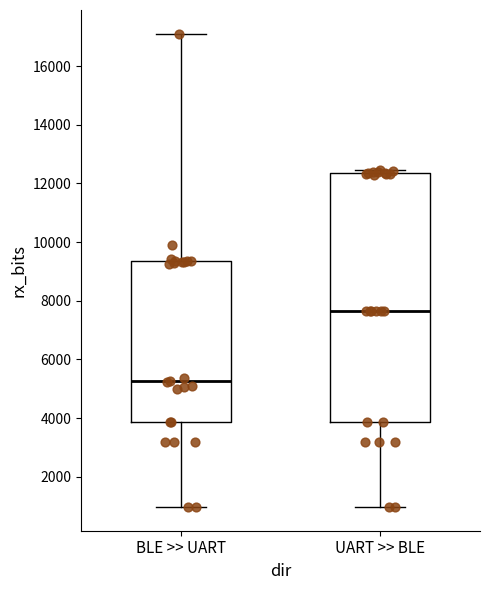

Where does the lower whisker of the box for UART >> BLE end on the y-axis? The values are not printed on the chart, so give them approximately, as read against the axis.

1000